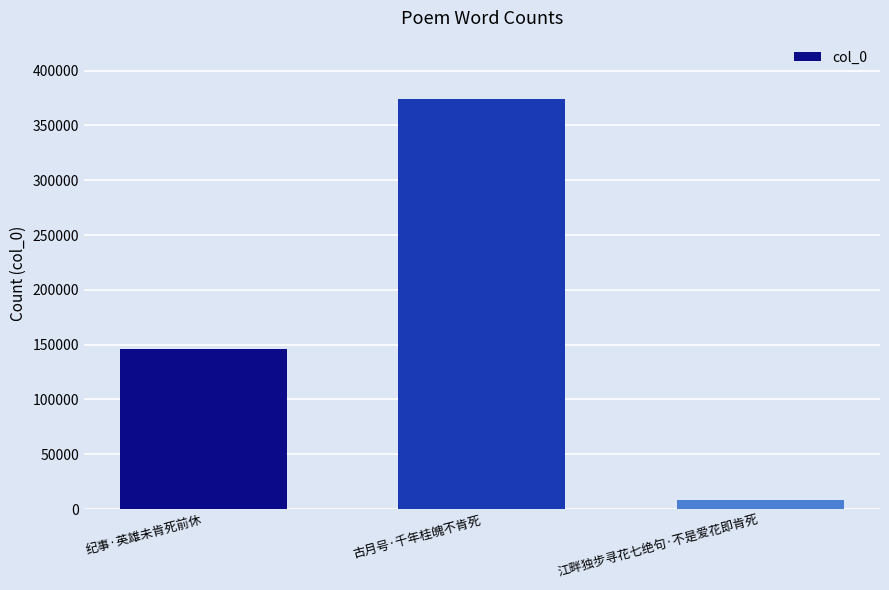

What value does the data have at 江畔独步寻花七绝句·不是爱花即肯死?

8285